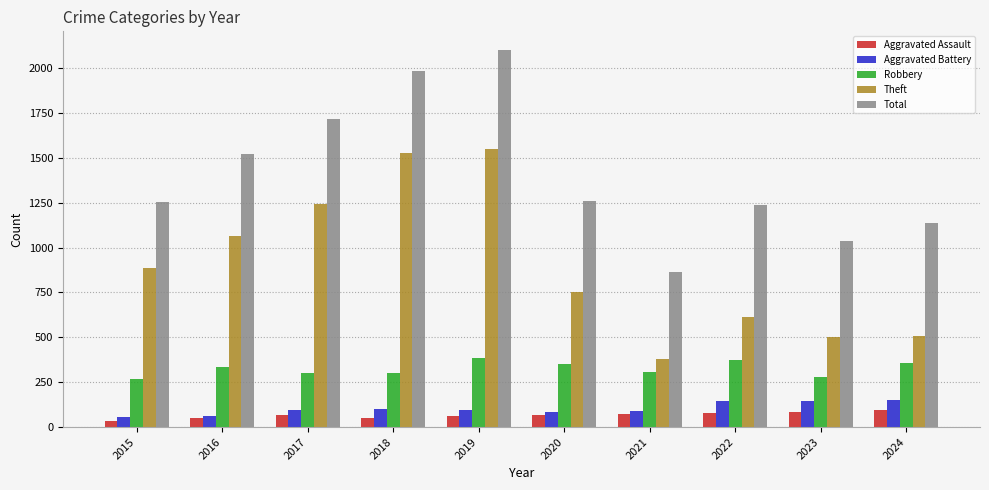

The Robbery series shows 305 at 2021. True or false?

True